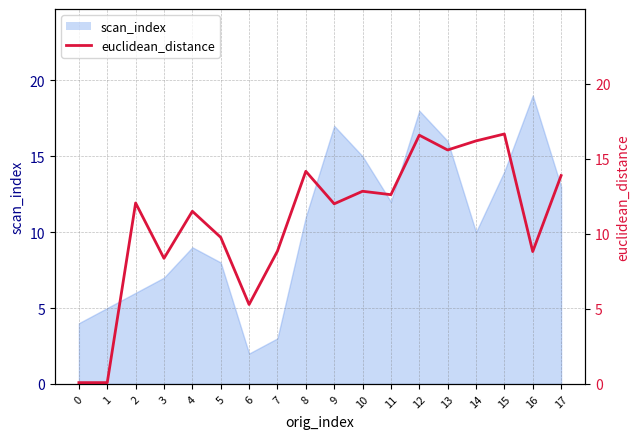

Reading right to left, transcribe all the data shown in this chart.

17=13.9	16=8.8	15=16.7	14=16.2	13=15.6	12=16.6	11=12.6	10=12.8	9=12.0	8=14.2	7=8.8	6=5.3	5=9.8	4=11.5	3=8.4	2=12.1	1=0.1	0=0.1